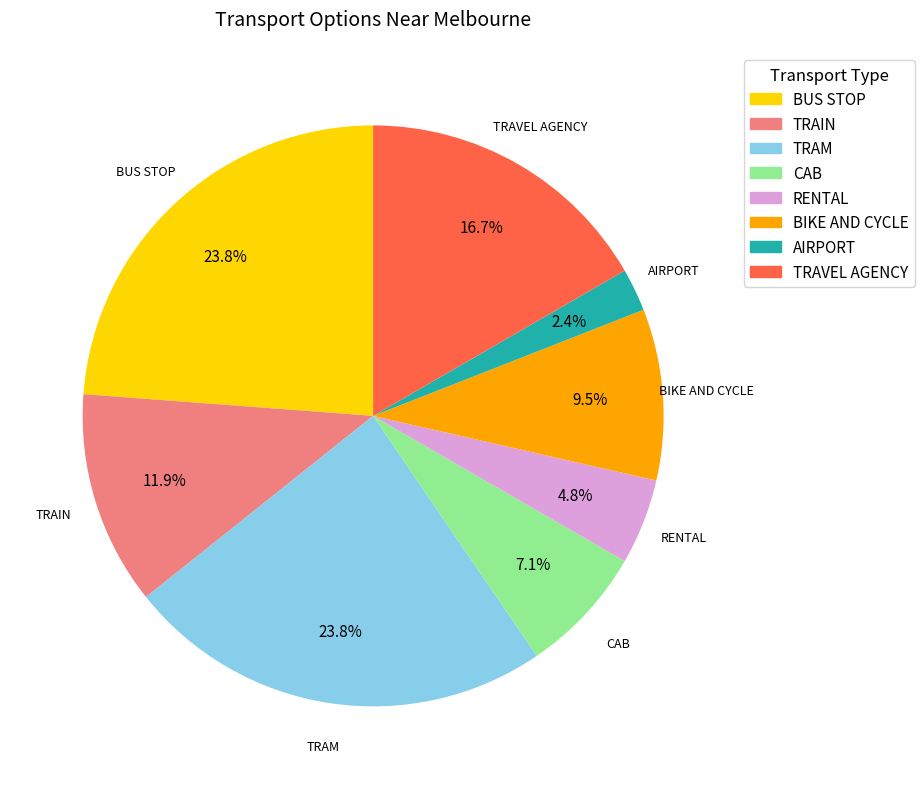

What is the smallest slice in the pie chart?

AIRPORT